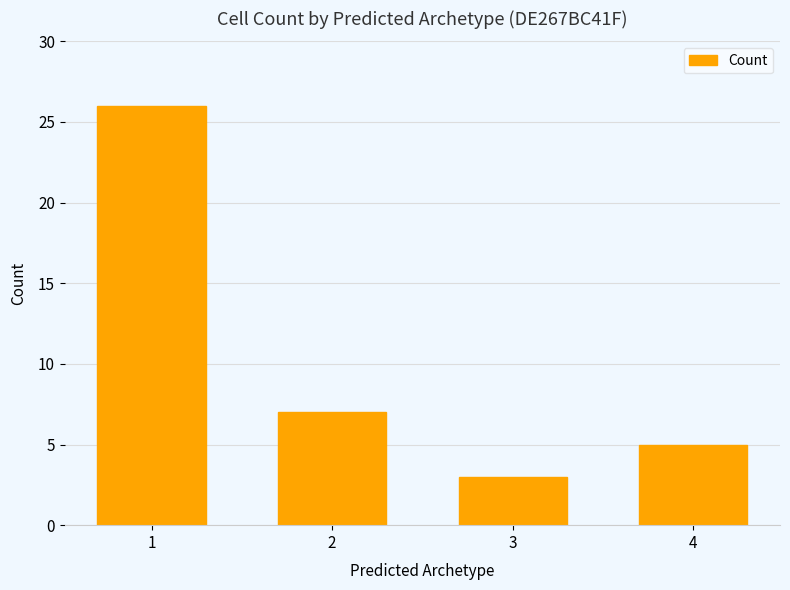

Where is the data nearest to the value 14?

2